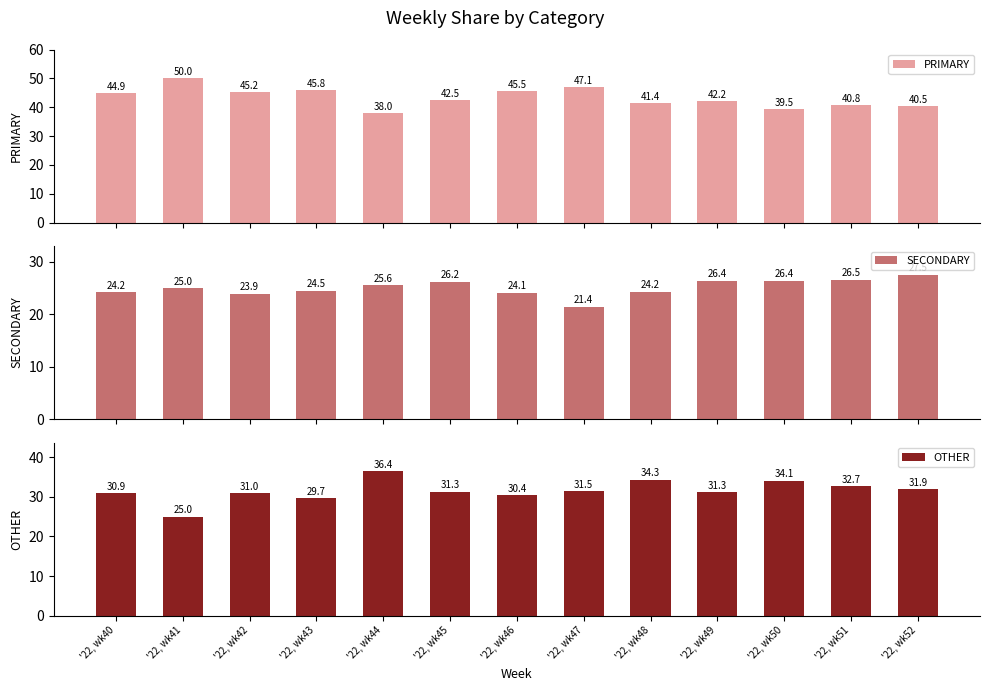

What is the difference between the SECONDARY values at '22, wk41 and '22, wk47?

3.6